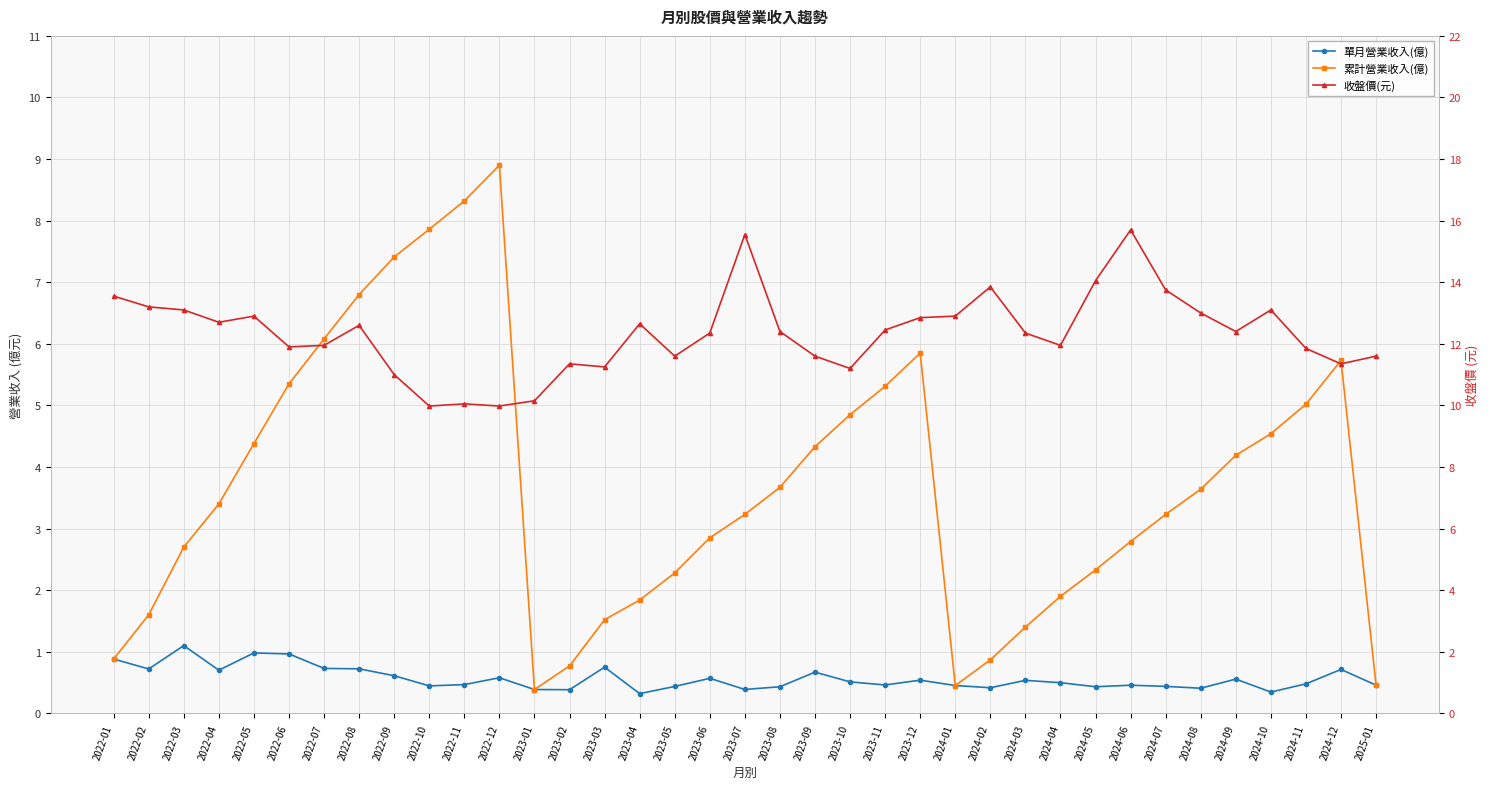

What is the label of the 9th point from the right?

2024-05